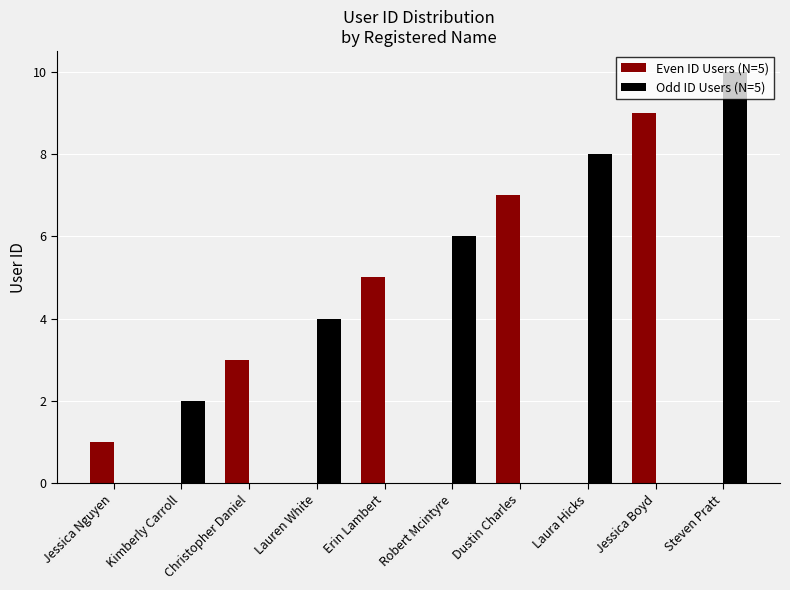

How many distinct data groups are displayed?

2